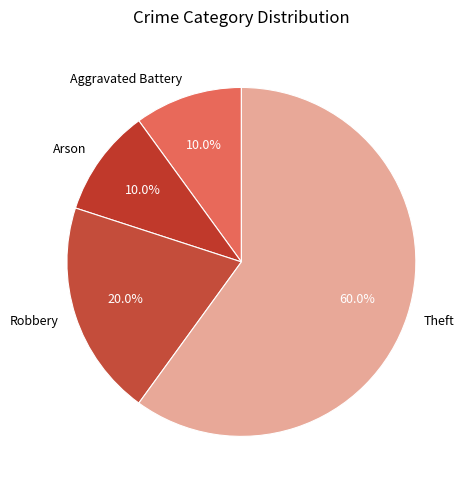

What is the largest slice in the pie chart?

Theft